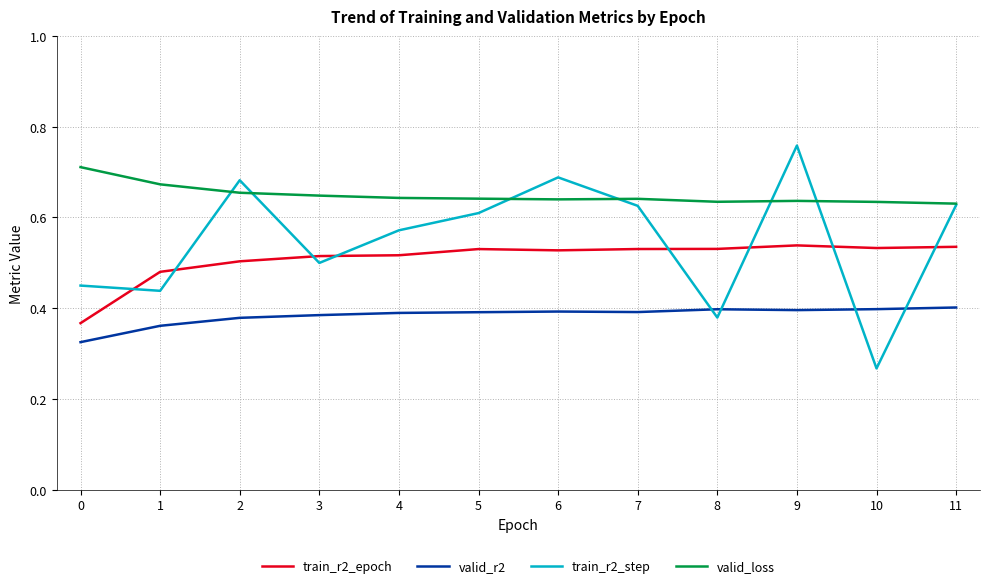

True or false: valid_r2 and train_r2_epoch cross at least once.

False